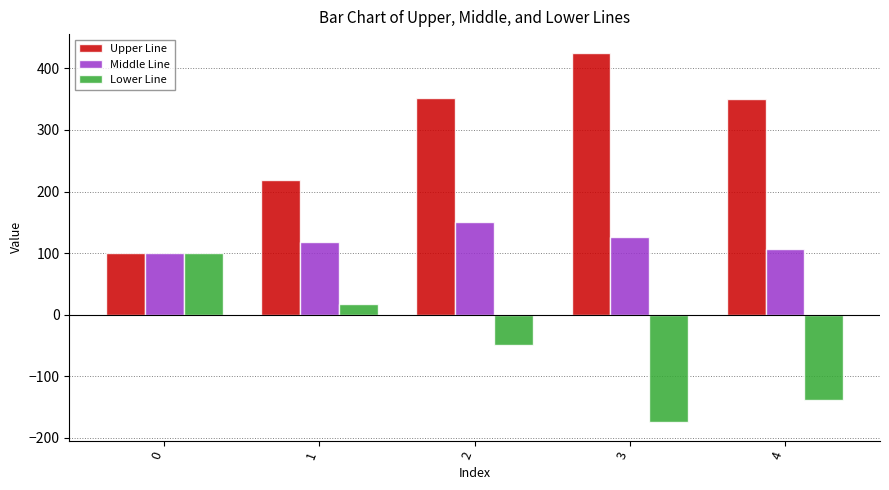

How many groups of bars are there?

5